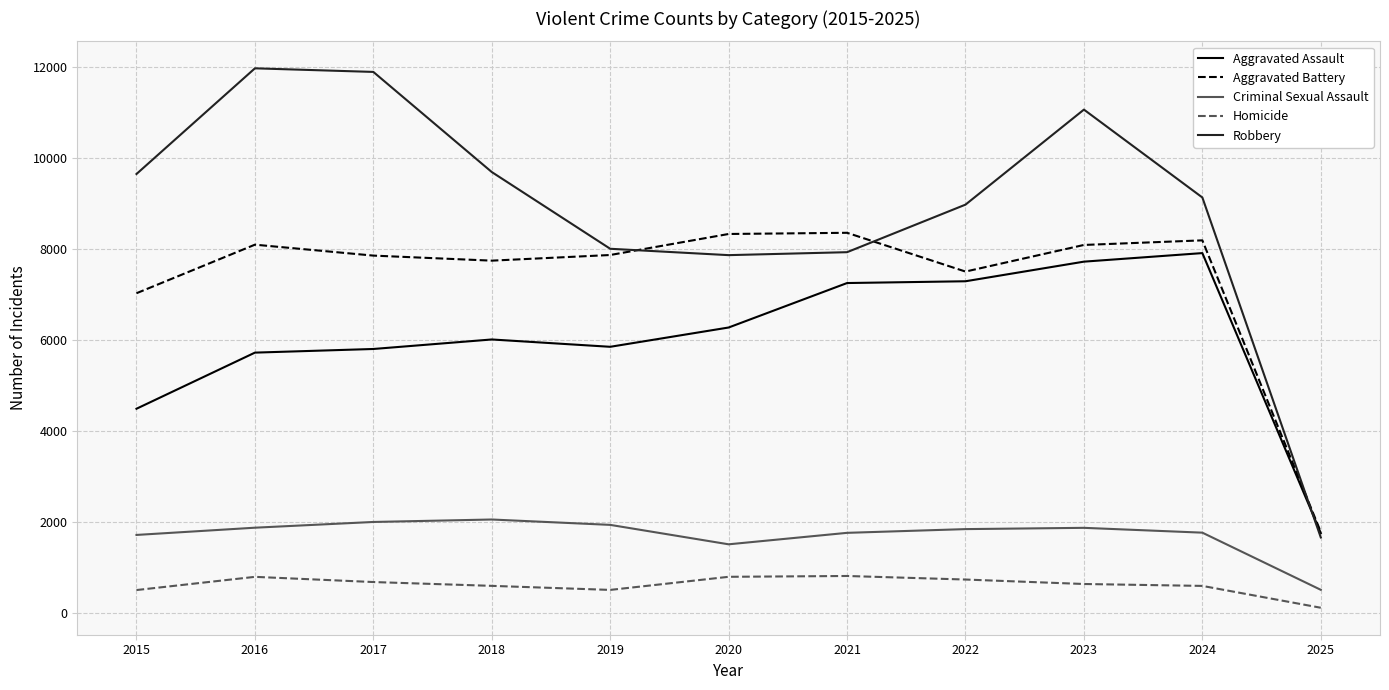

At which label is Aggravated Battery closest to 5058?

2015